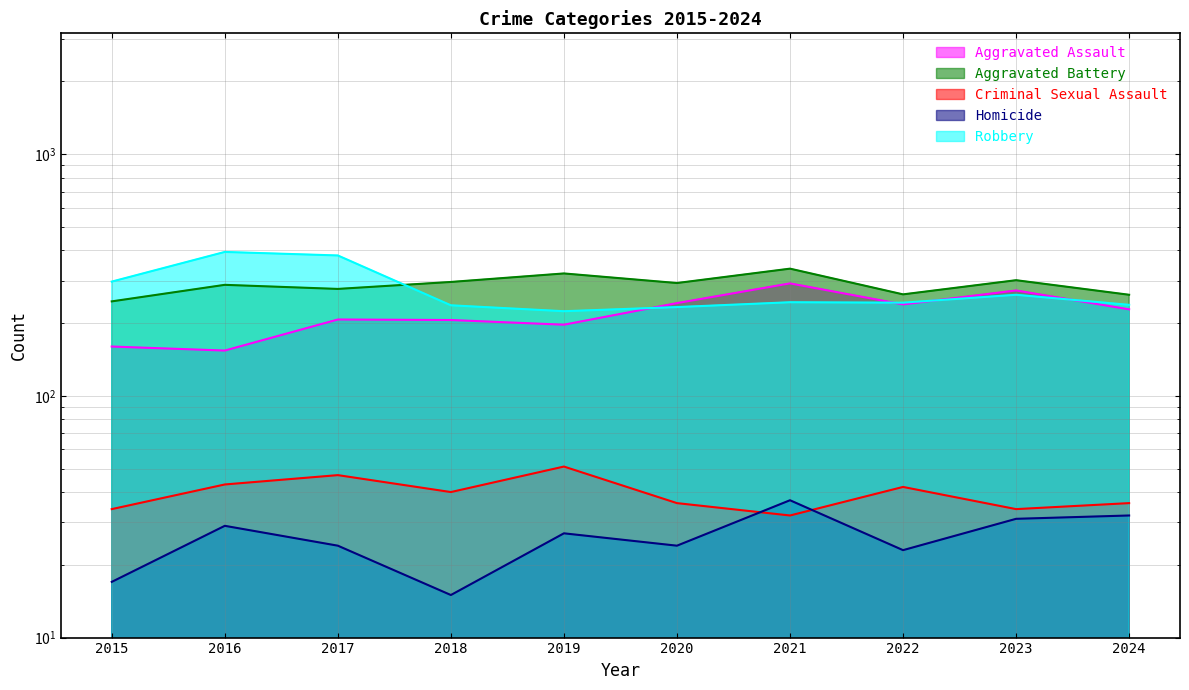

At which category is the sum across all series the highest?

2021